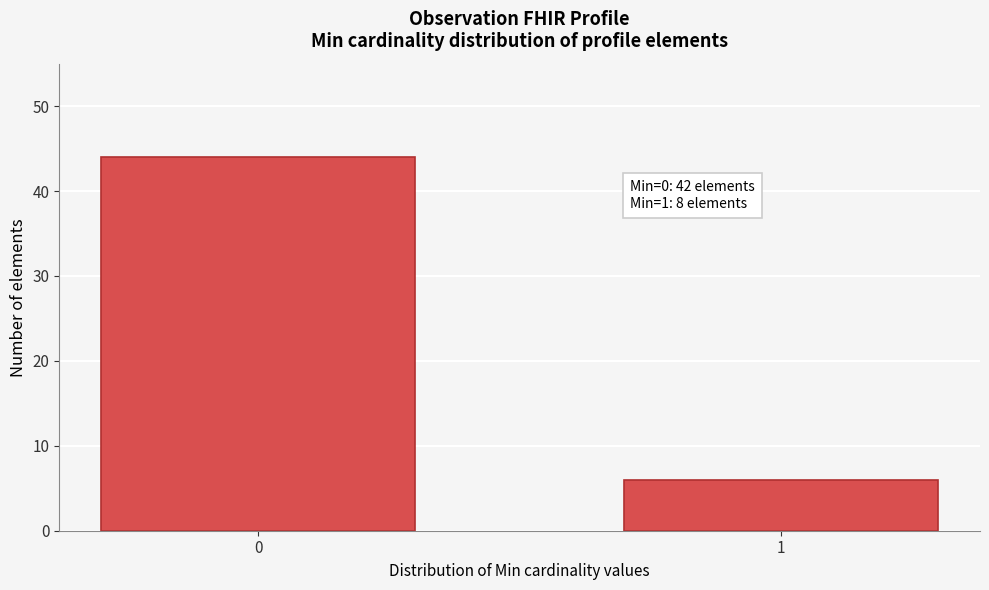

Reading left to right, extract all data points from this chart.

0=44	1=6